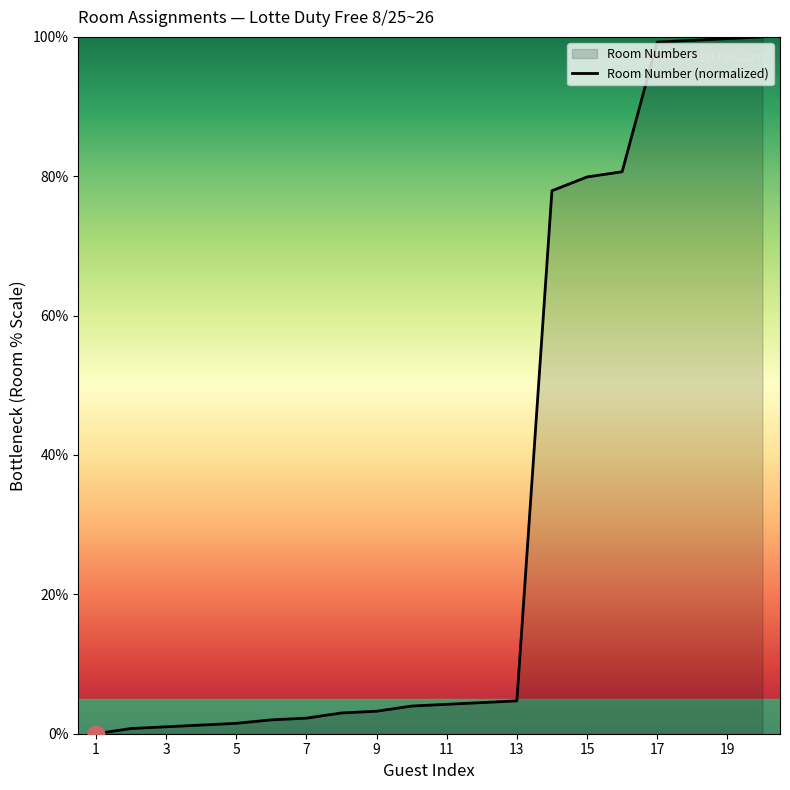

What is the greatest value displayed?

100.0